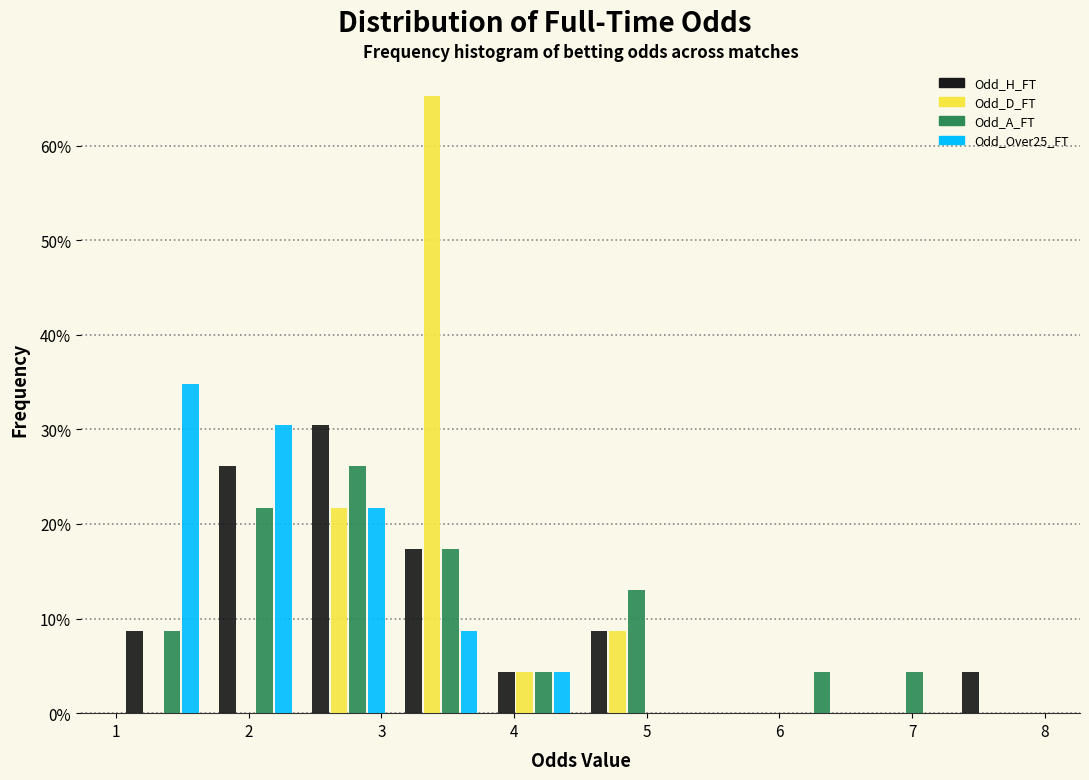

What is the height of the Odd_A_FT bar covering 4.5 to 5.2 on the x-axis? The values are not printed on the chart, so give them approximately, as read against the axis.

13